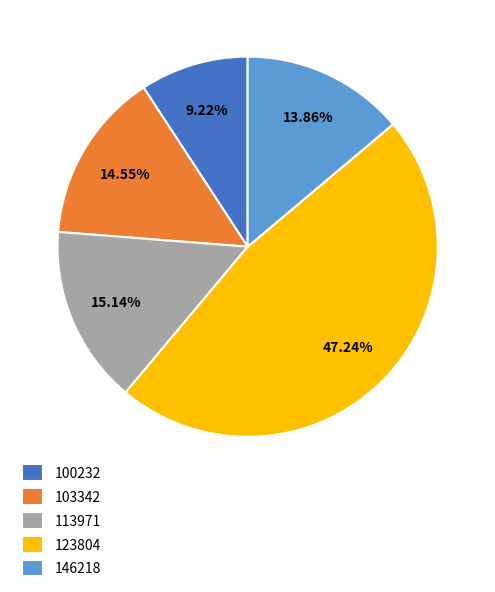

Is 103342 the majority of the pie?

No